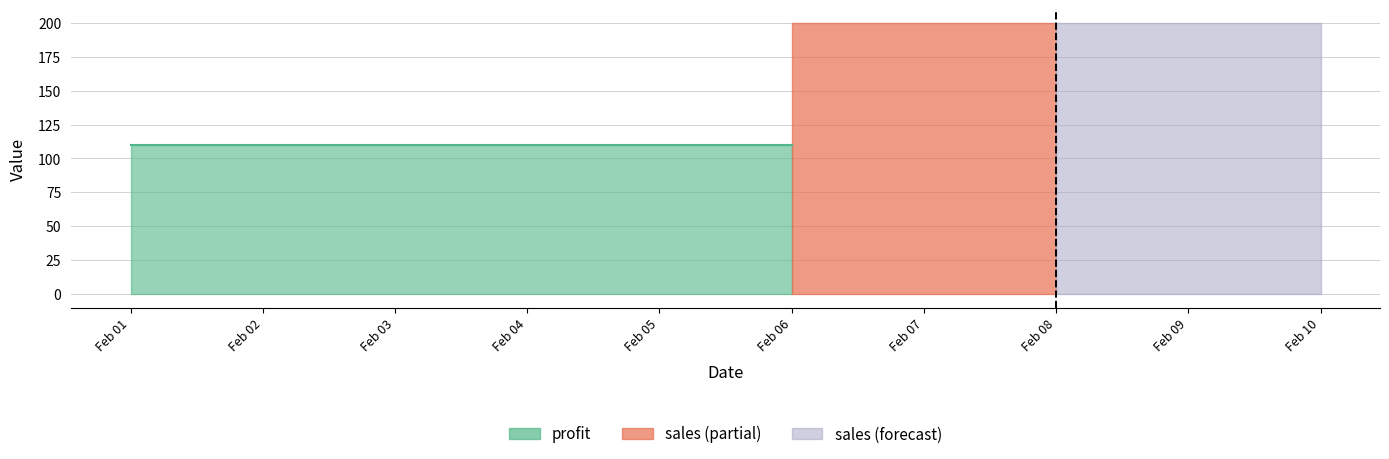

True or false: profit and sales cross at least once.

False